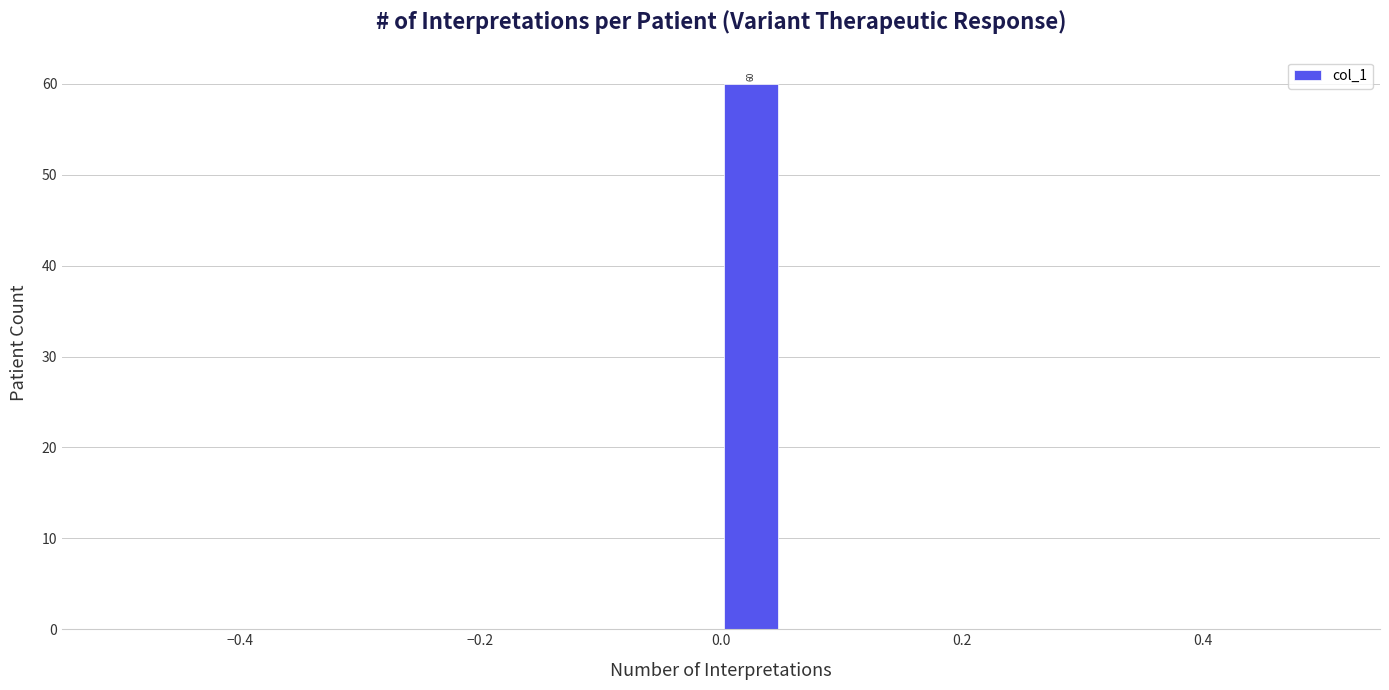

Read against the x-axis, roughly where is the centre of the tallest bar?

0.02